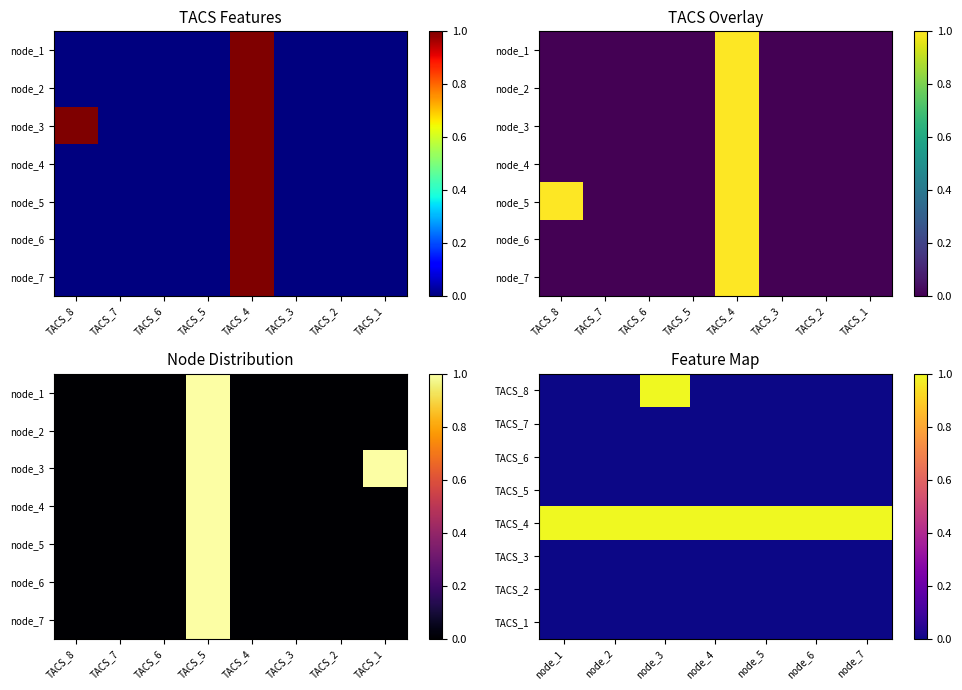

At which label is TACS_3 closest to 0?

node_1